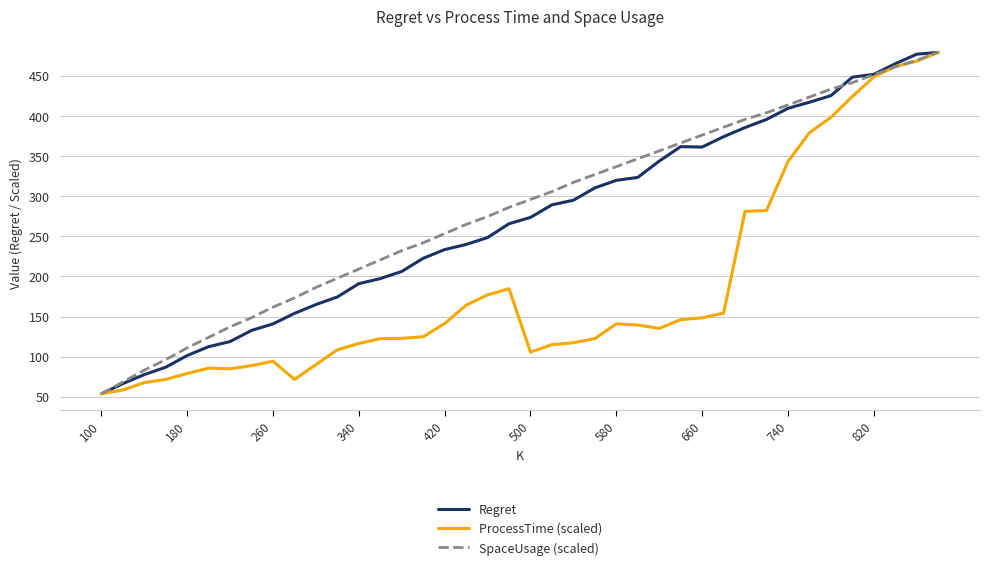

How many lines are shown in the chart?

3